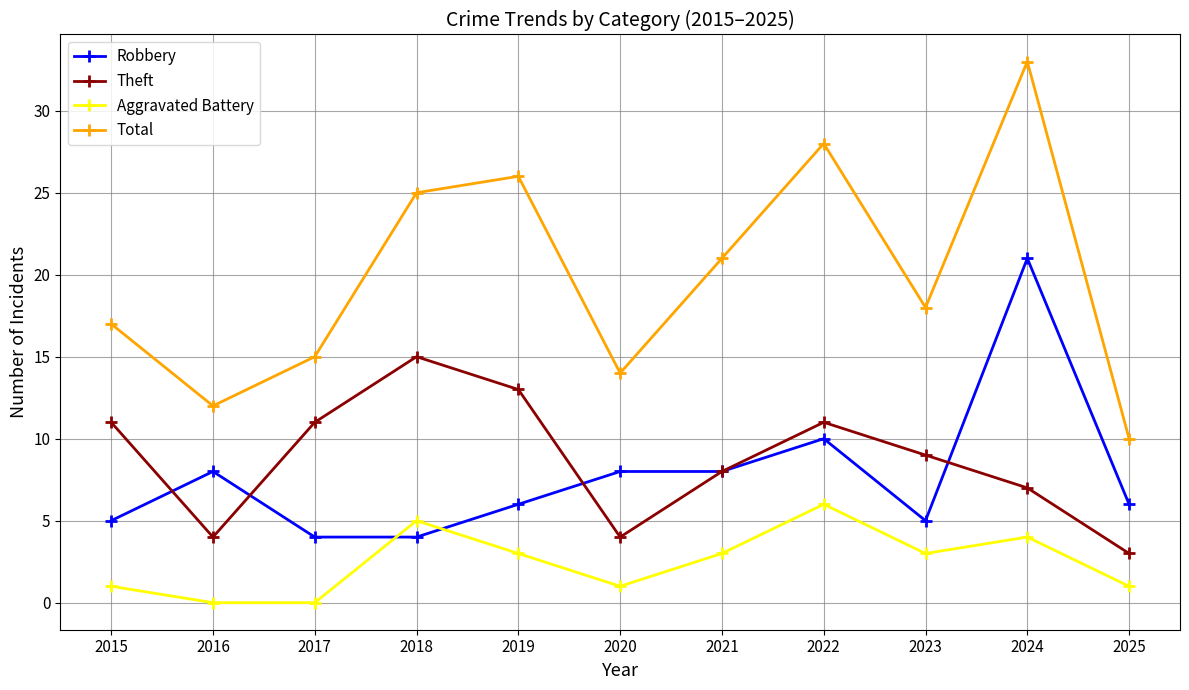

At how many categories does at least one series exceed 24?

4